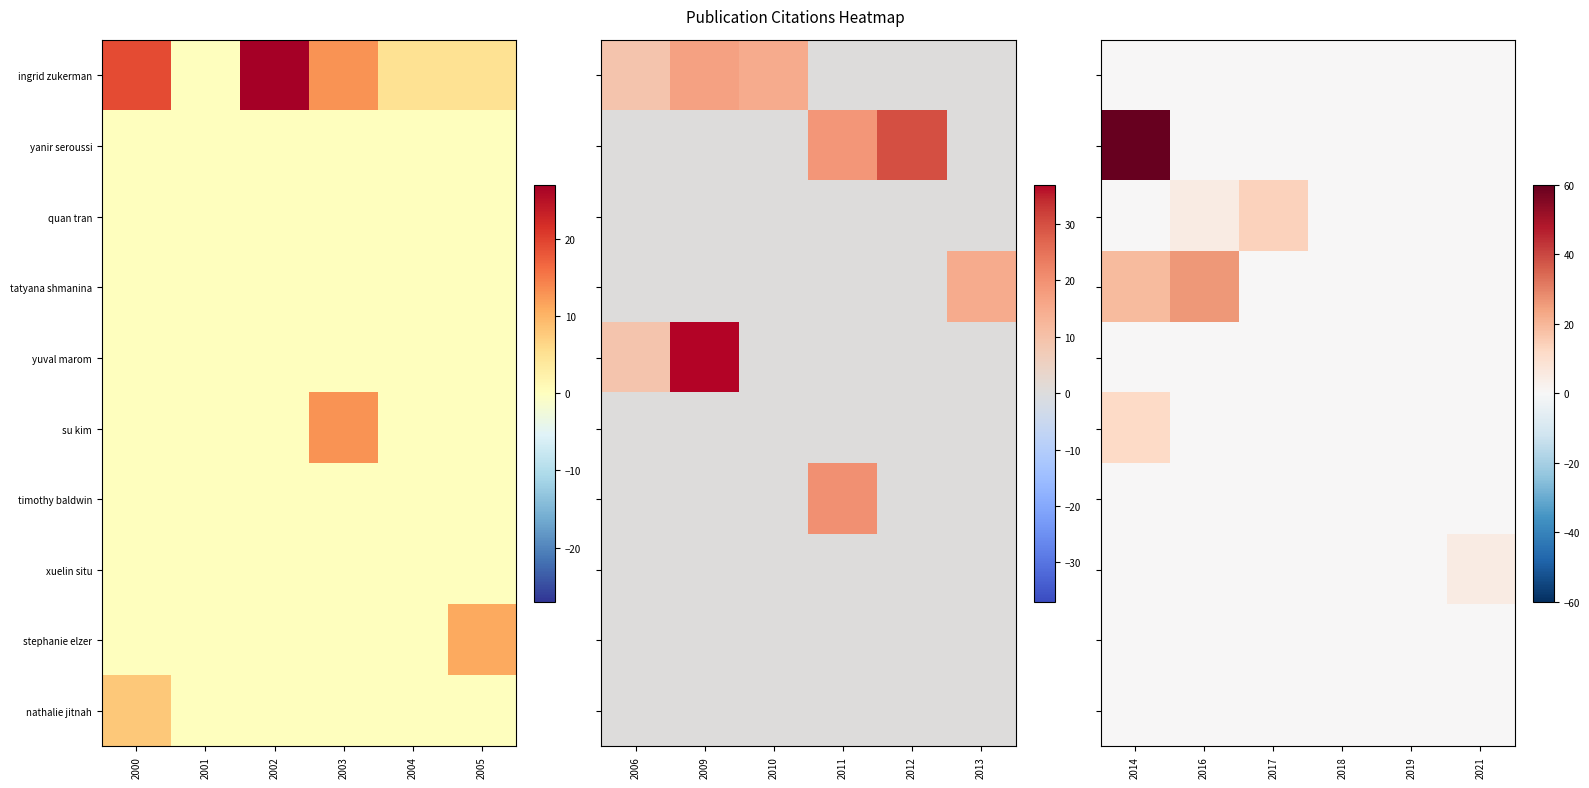

Rank the series by their maximum value, from highest to lowest.

yanir seroussi, tatyana shmanina, quan tran, su kim, xuelin situ, ingrid zukerman, yuval marom, timothy baldwin, stephanie elzer, nathalie jitnah